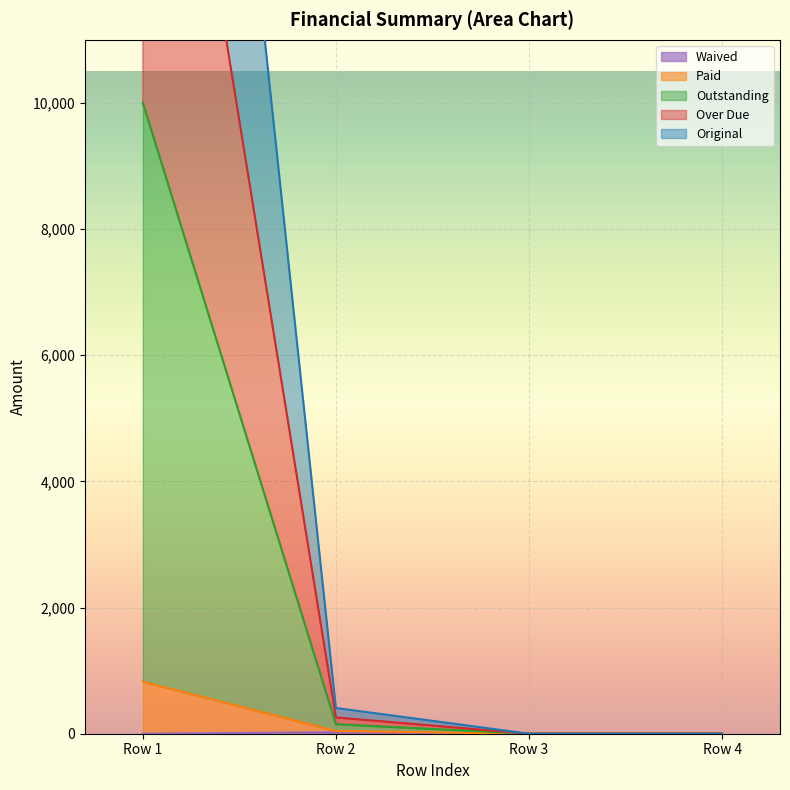

The value of Waived at Row 4 is 0.0. True or false?

True